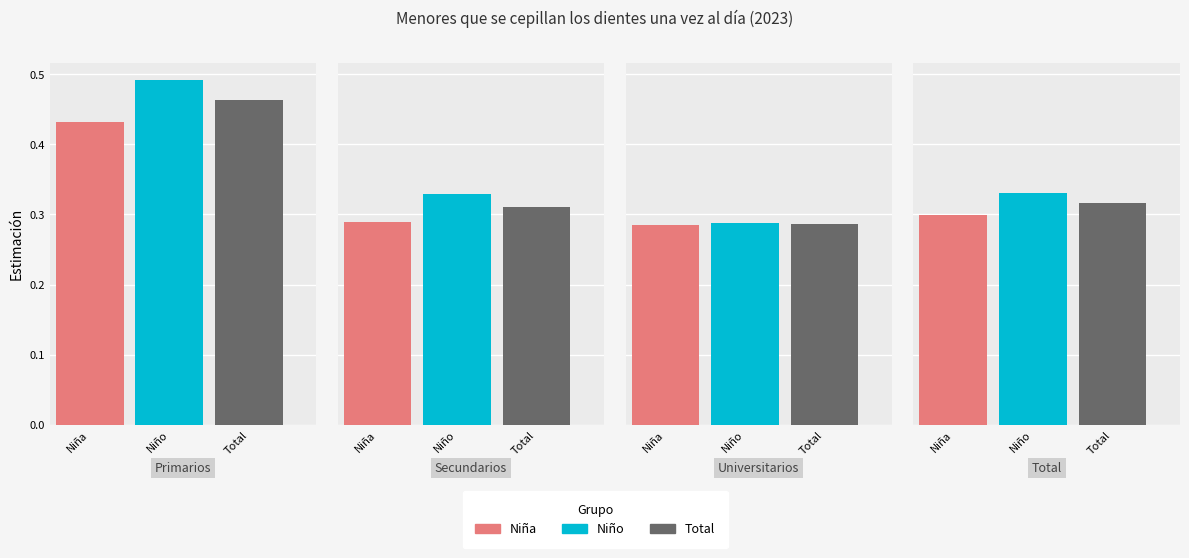

What is the average value of the Niño series?

0.4